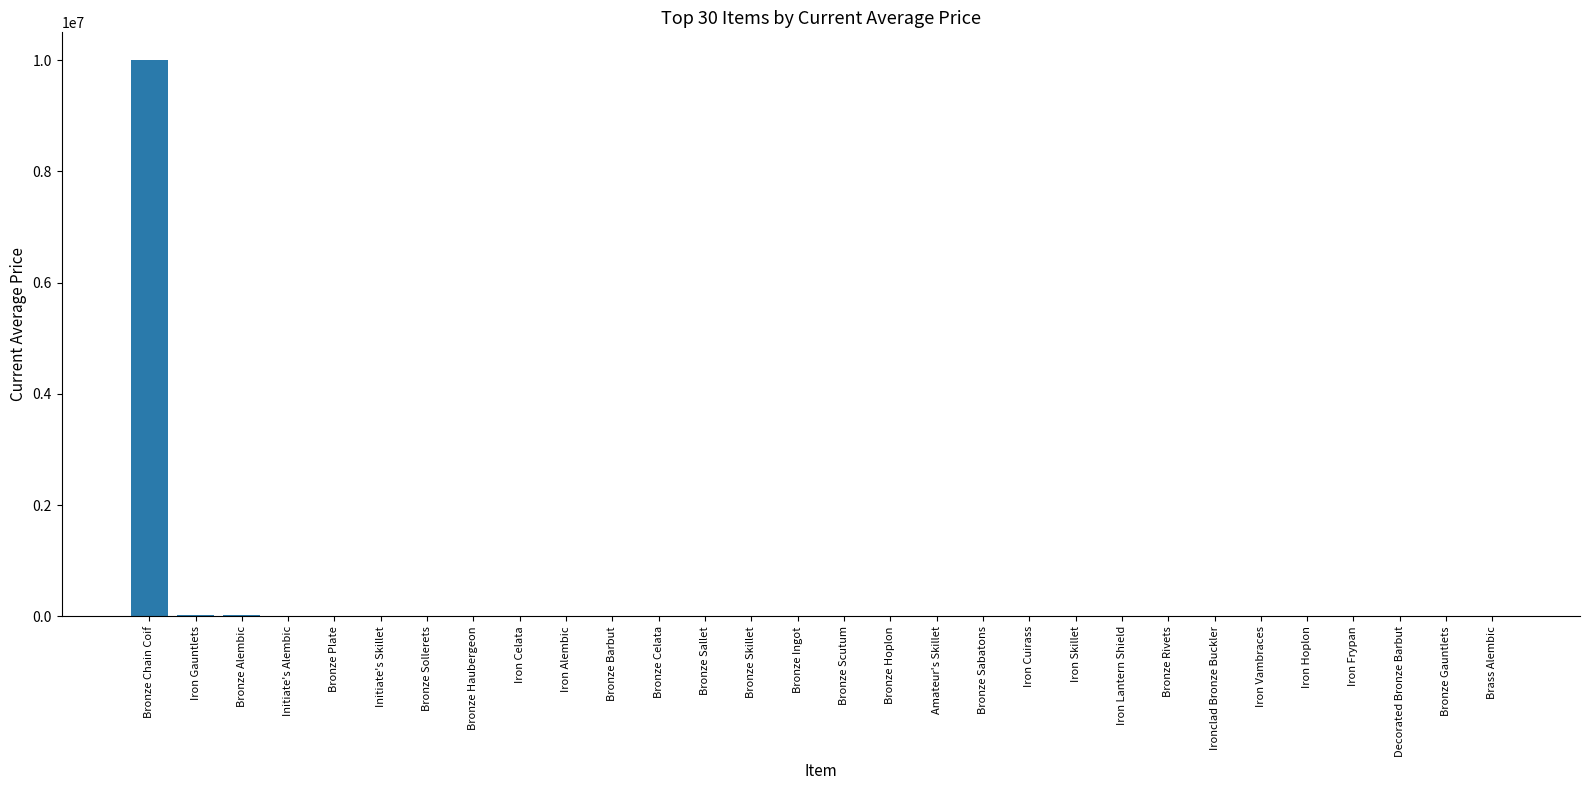

What is the maximum value shown in the chart?

10000000.0